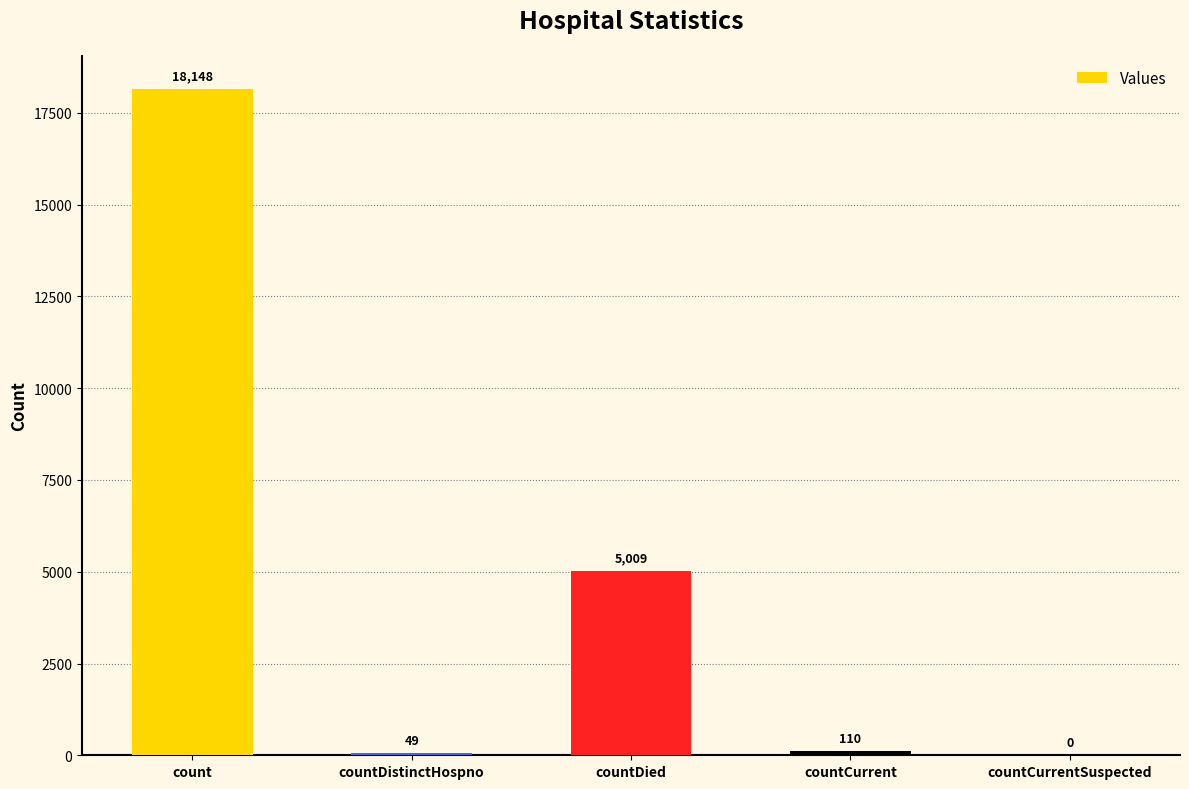

How many data points does each series have?

5